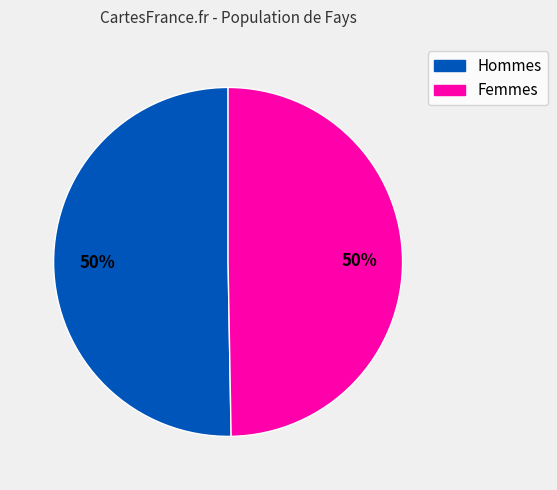

To the nearest percent, what is the average slice percentage?

50%